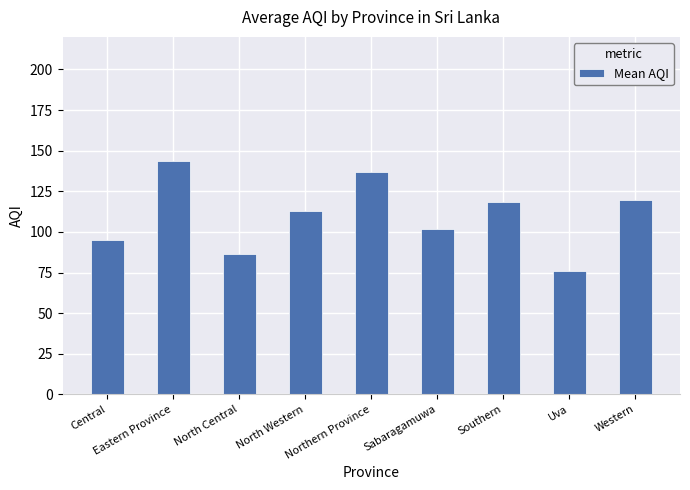

Which category has the lowest value across all series?

Uva